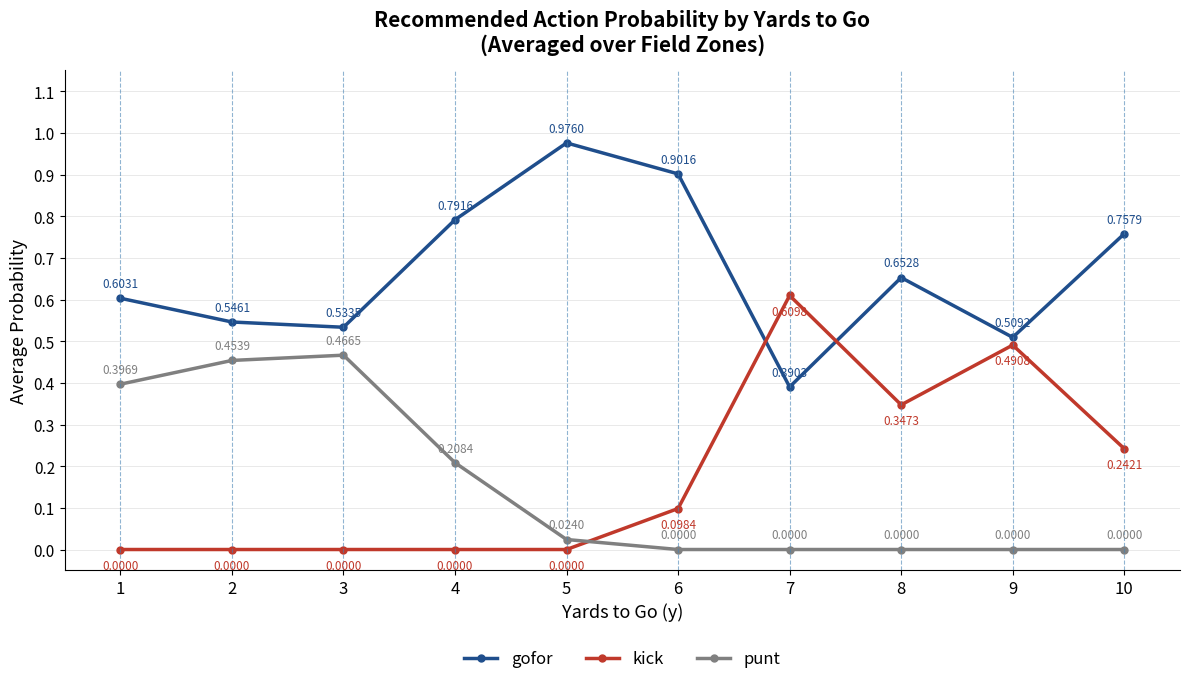

Rank the series by their maximum value, from highest to lowest.

gofor, kick, punt